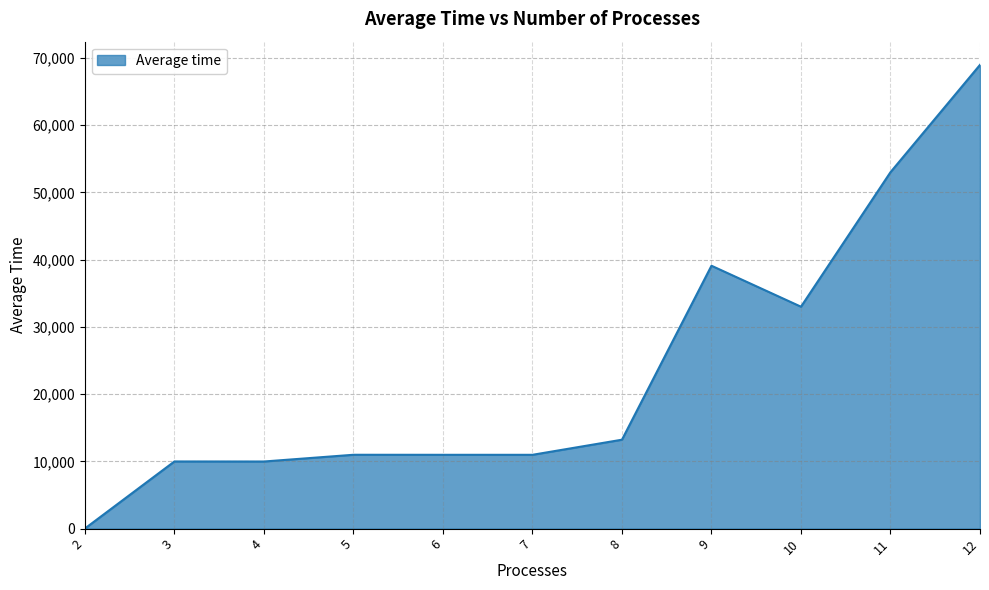

What is the maximum value shown in the chart?

68952.0